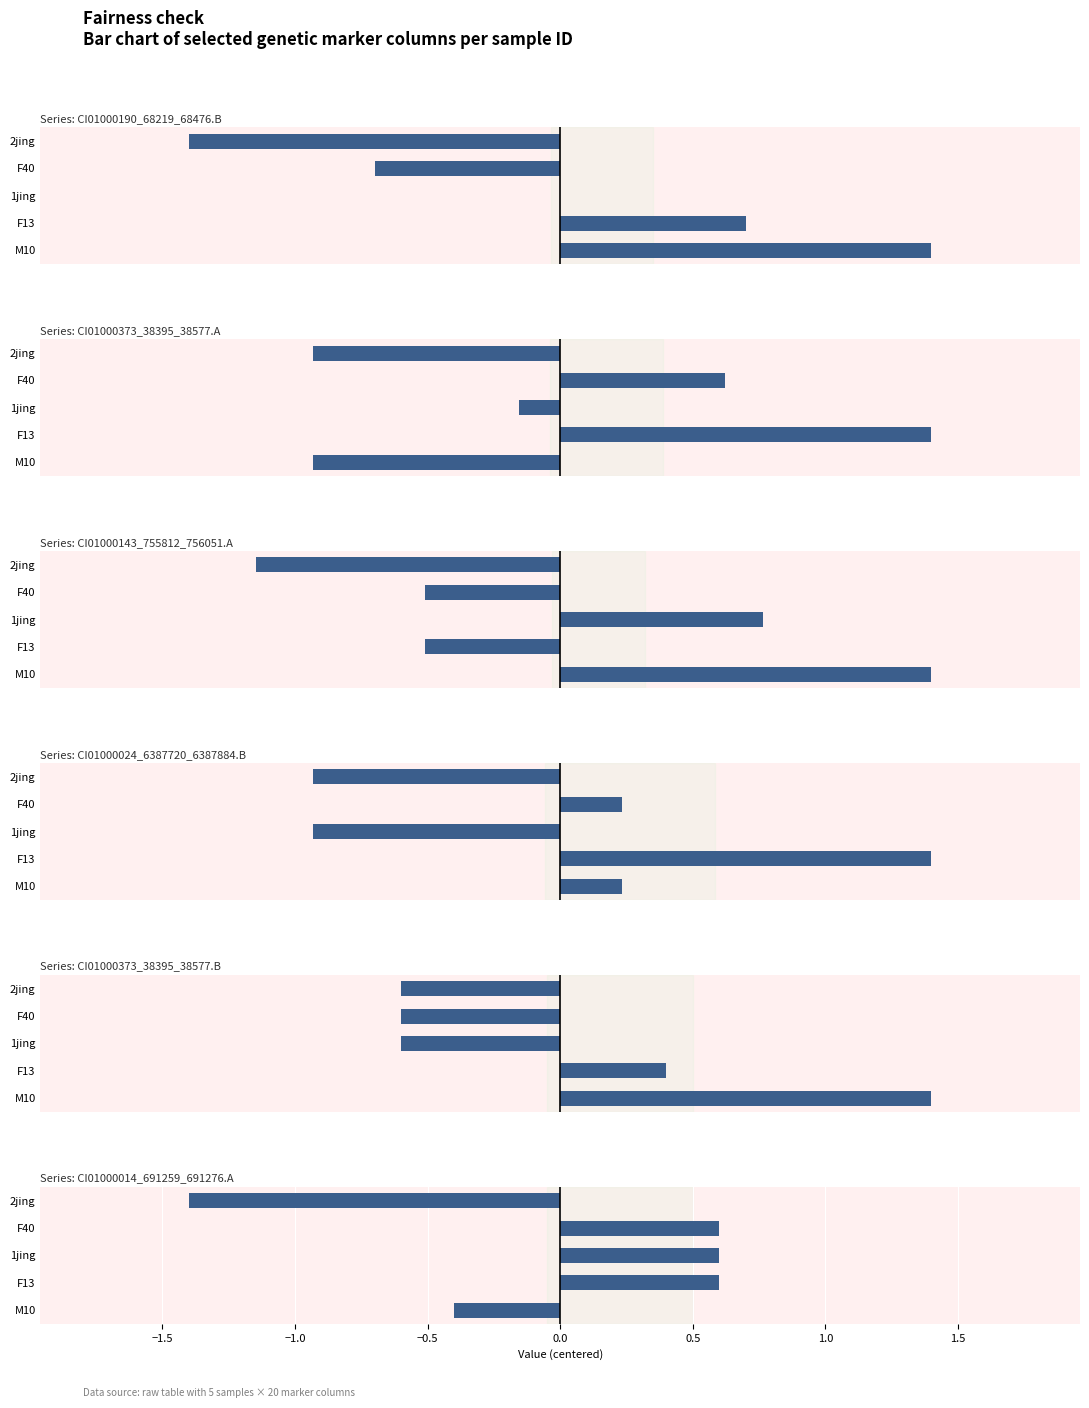

What are all the series names shown in the legend?

CI01000190_68219_68476.B, CI01000373_38395_38577.A, CI01000143_755812_756051.A, CI01000024_6387720_6387884.B, CI01000373_38395_38577.B, CI01000014_691259_691276.A